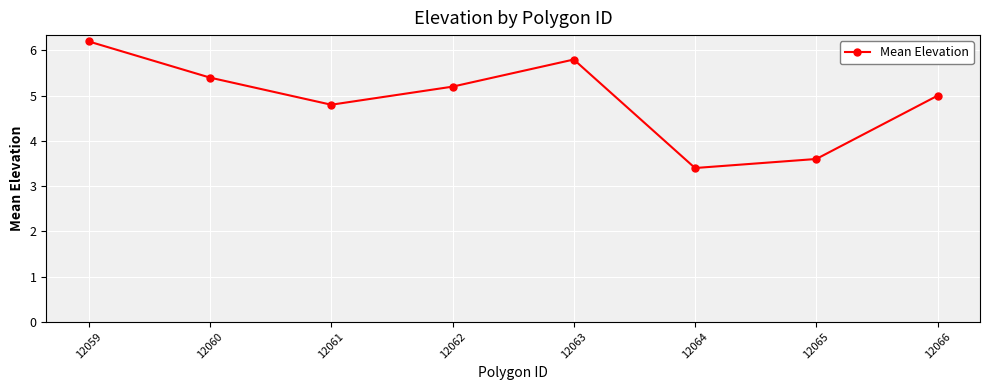

Is it true that the value at 12064 is 3.4?

True